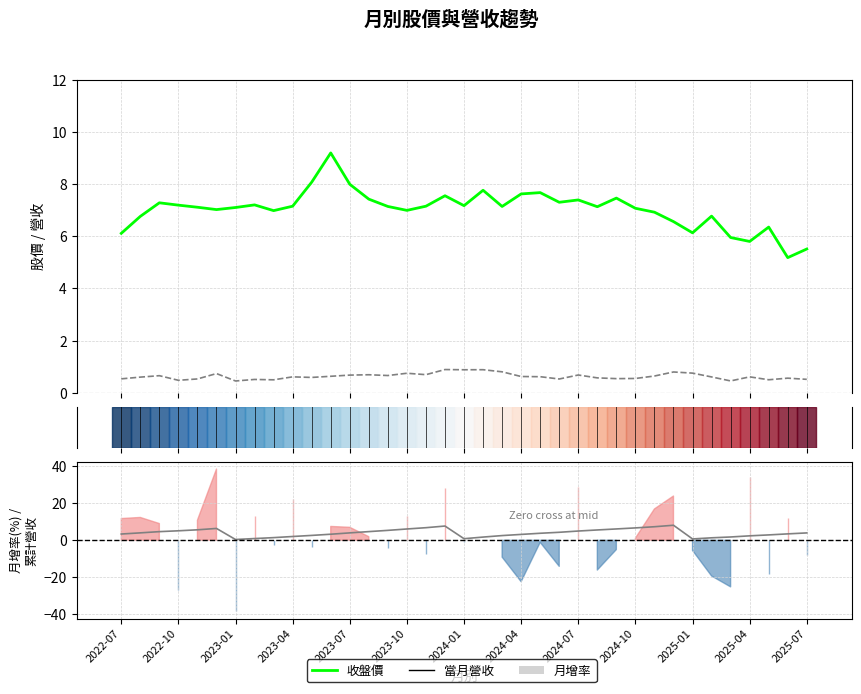

How many interior local valleys does the 當月營收(億) series have?

11